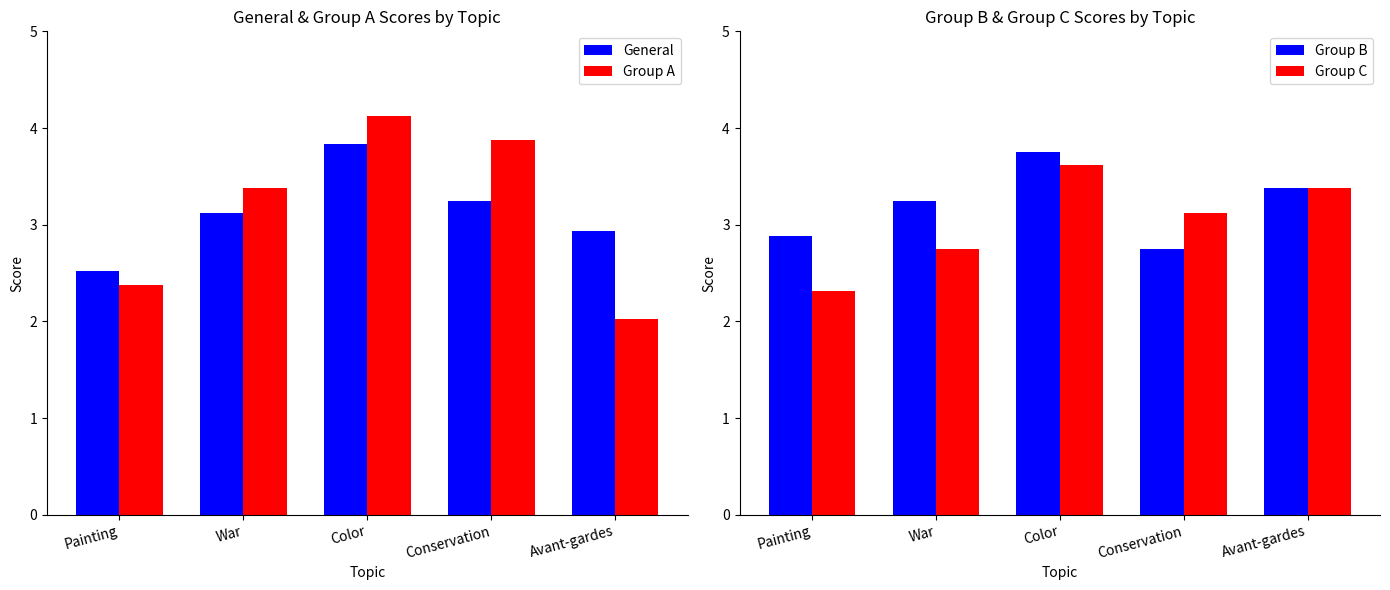

Between Avant-gardes and Conservation, which is larger?

Conservation